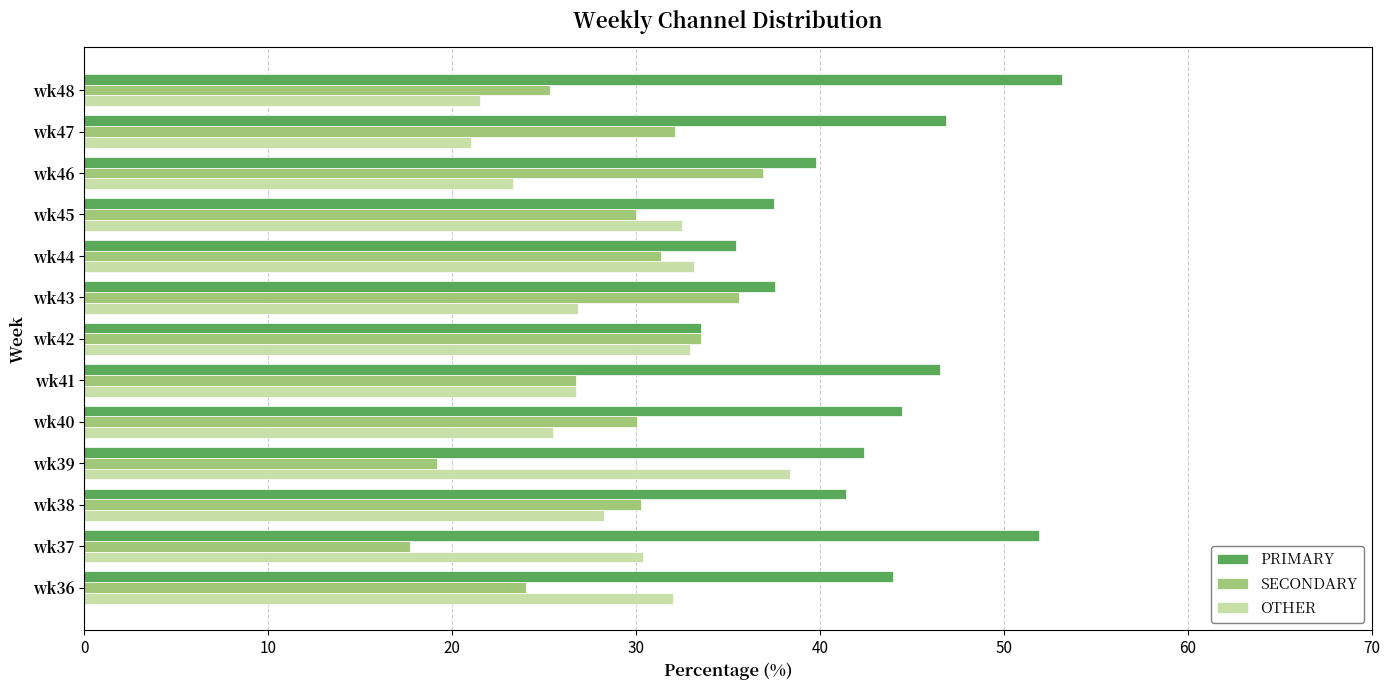

What are all the series names shown in the legend?

PRIMARY, SECONDARY, OTHER